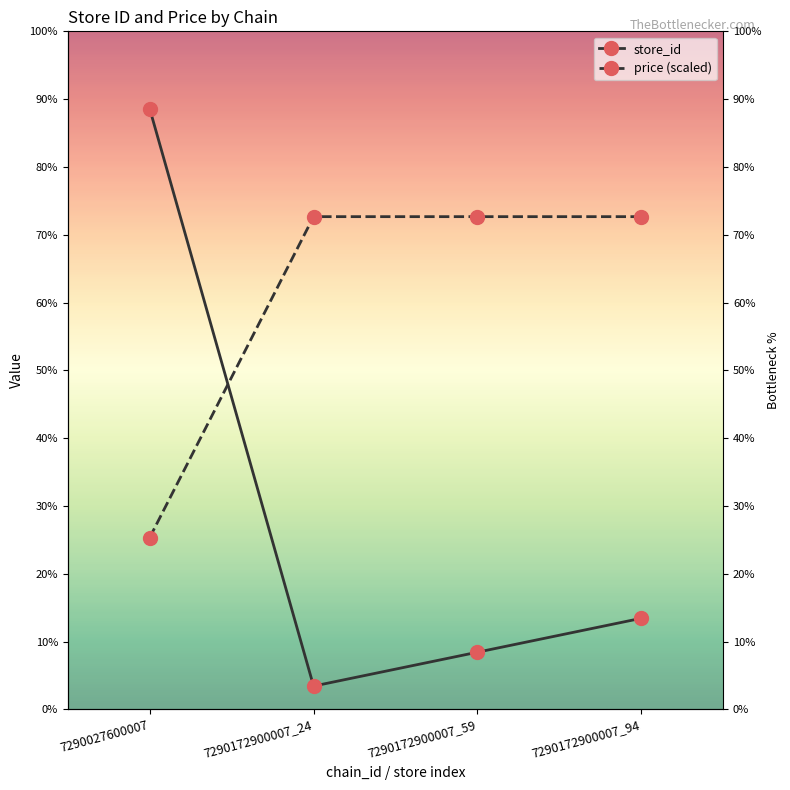

True or false: price (scaled) has more than 2 interior local peaks.

False